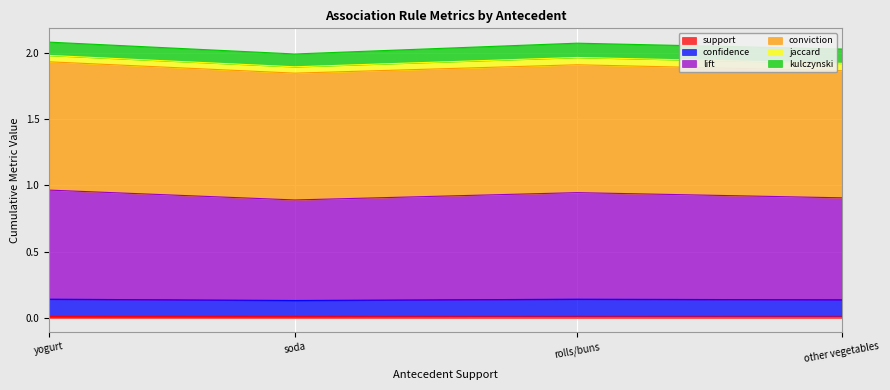

Where is the first local minimum for conviction?

soda